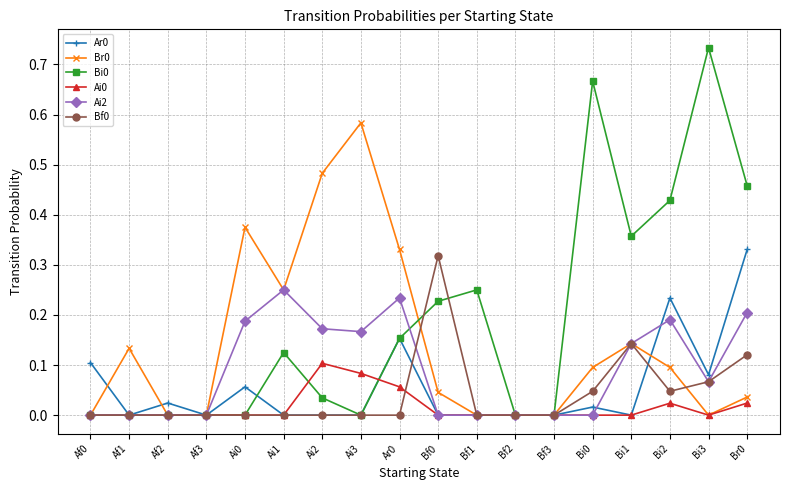

Which label corresponds to the largest value in the chart?

Bi3